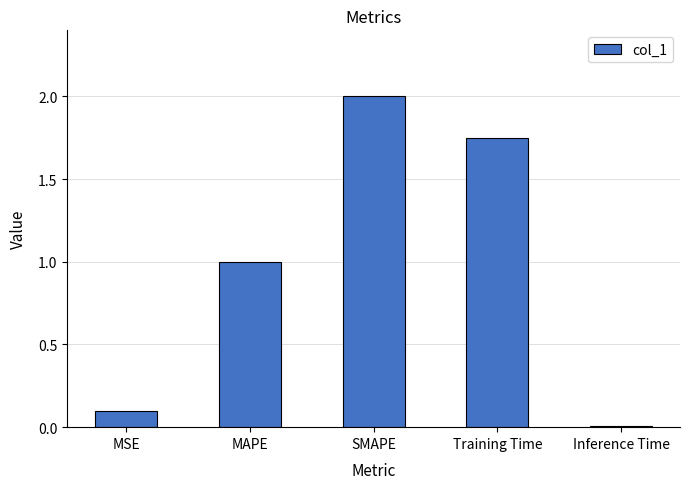

The value at MAPE is 1.5. True or false?

False